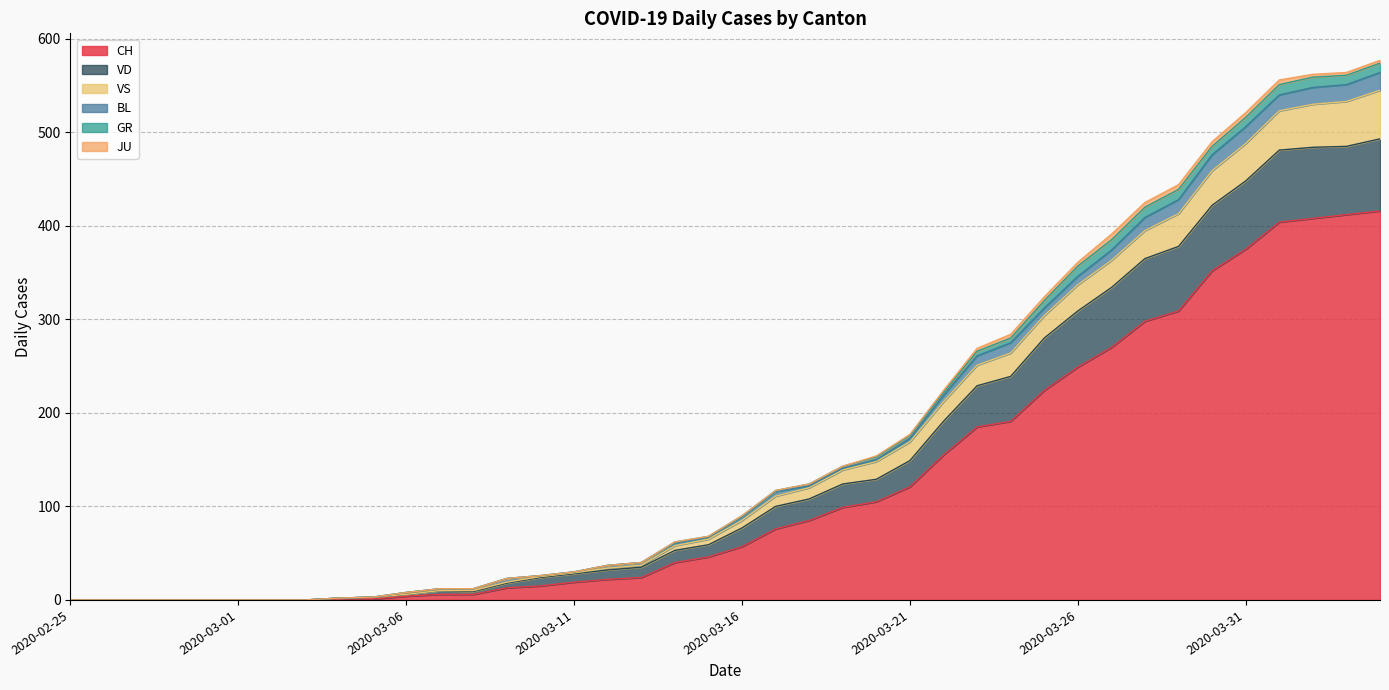

What is the highest value of the CH series?

416